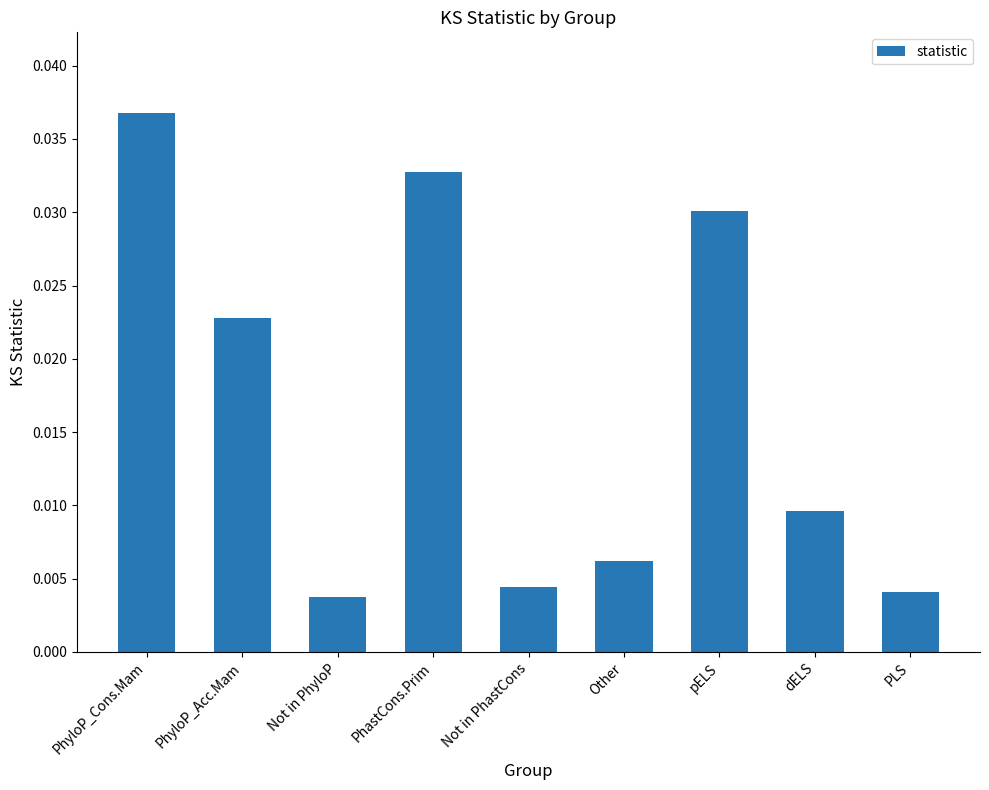

At which category does the chart reach its minimum across all series?

Not in PhyloP